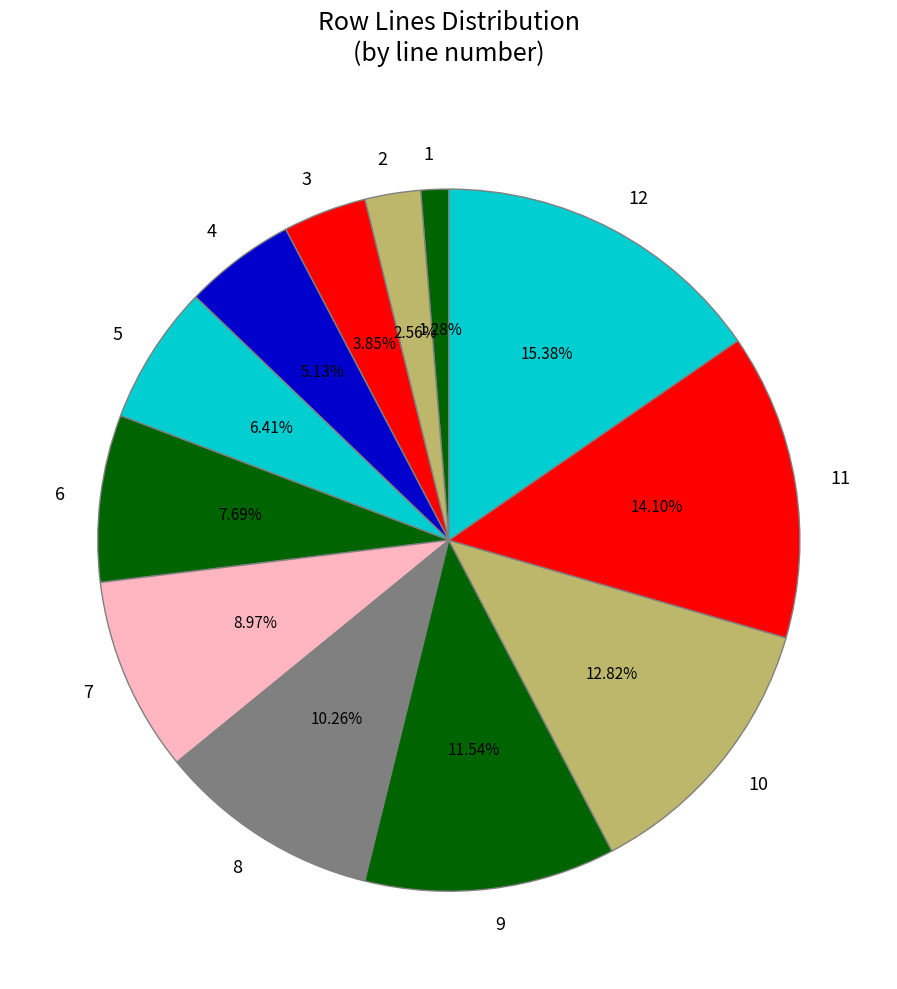

To the nearest percent, what portion does 9 represent?

12%